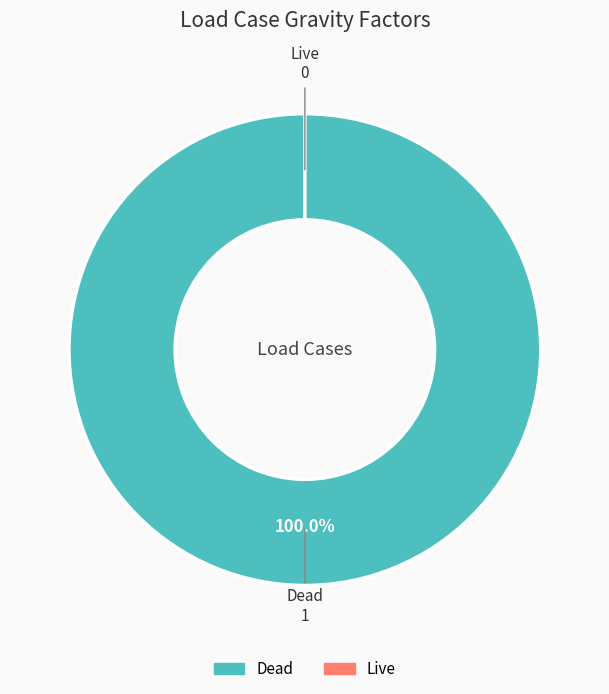

Is it true that Live is 0% of the pie?

True